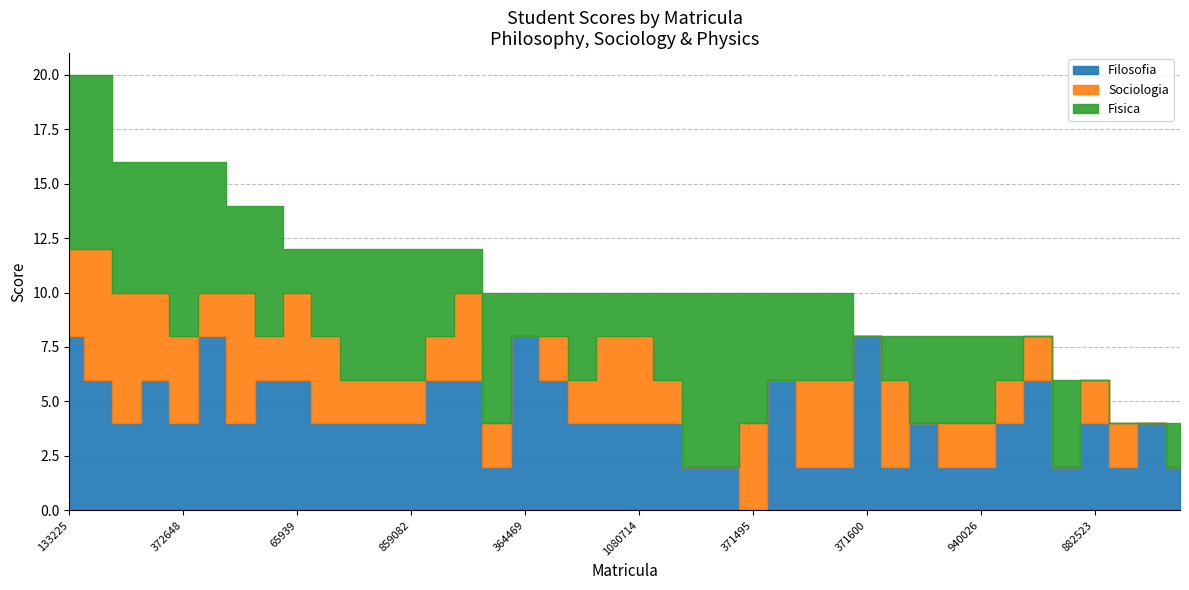

Which has a higher value, 141719 or 826415?

141719